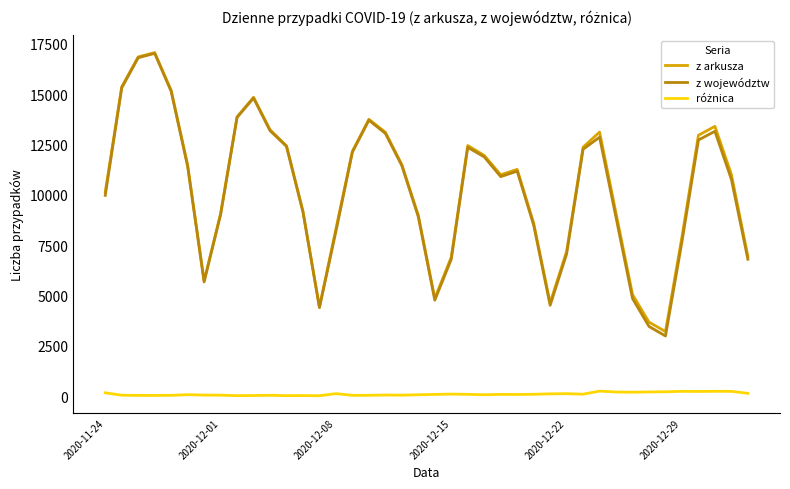

Does the chart display data point markers on the line(s)?

No